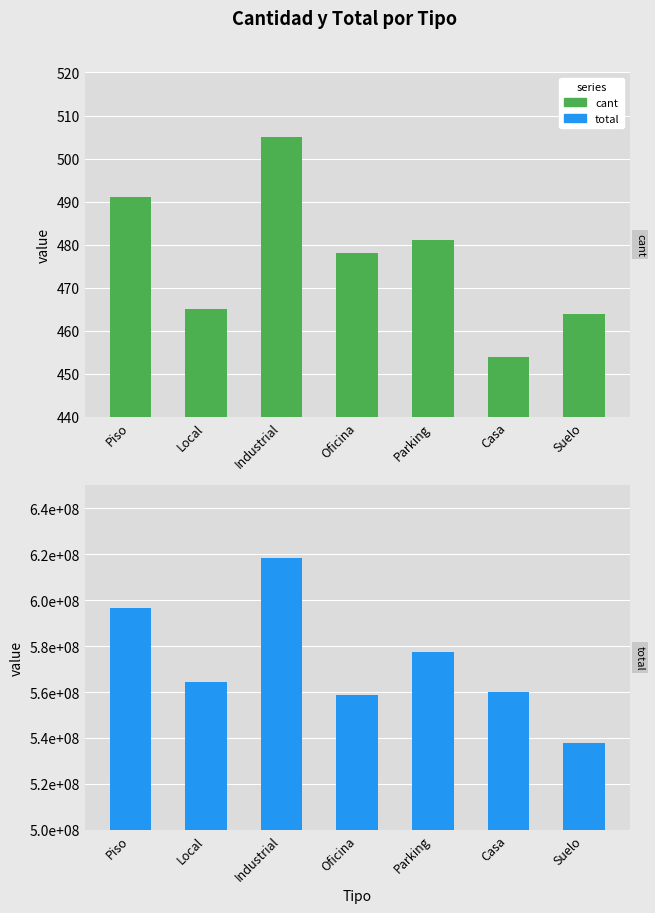

What is the difference between the second highest and second lowest values in the total series?

37857367